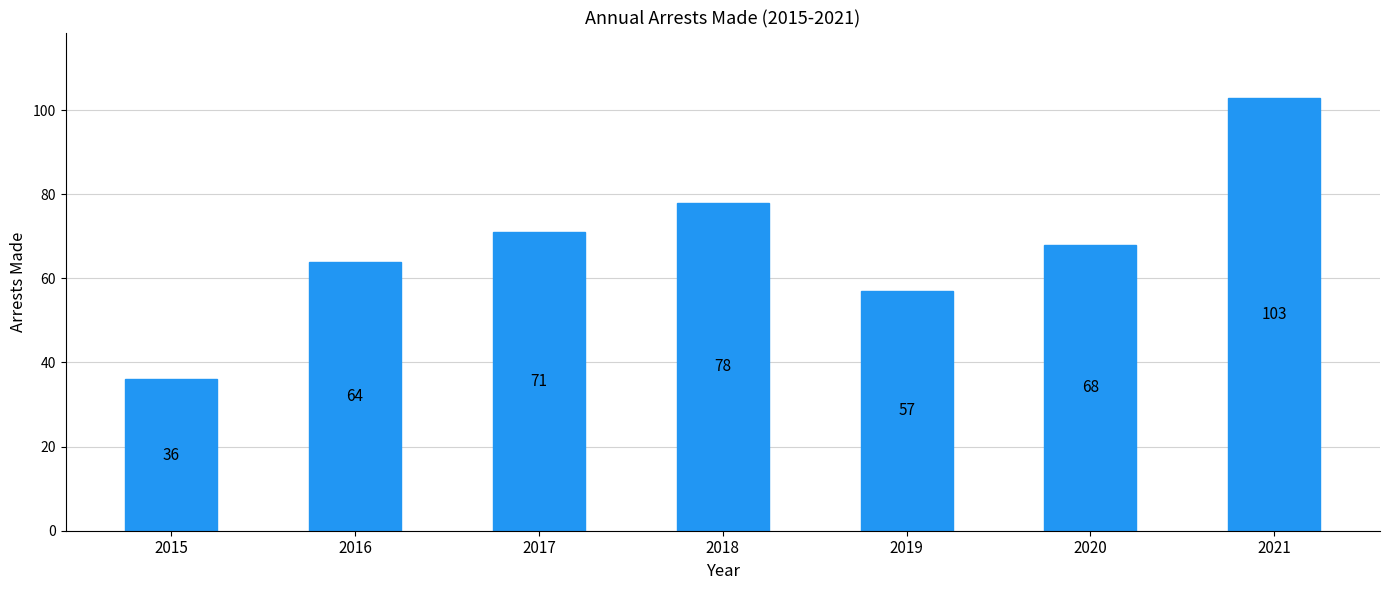

Which label corresponds to the smallest value in the chart?

2015